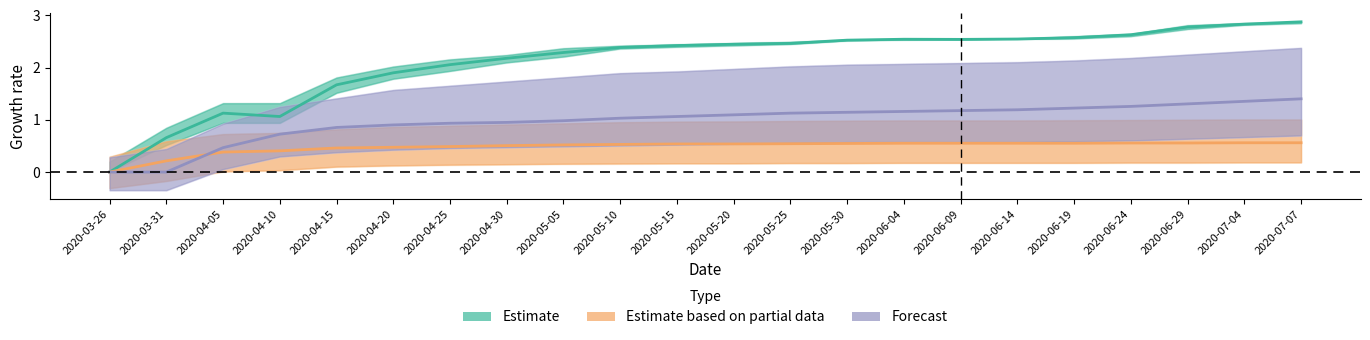

What is the average value of the Forecast (Møre og Romsdal) series?

1.0